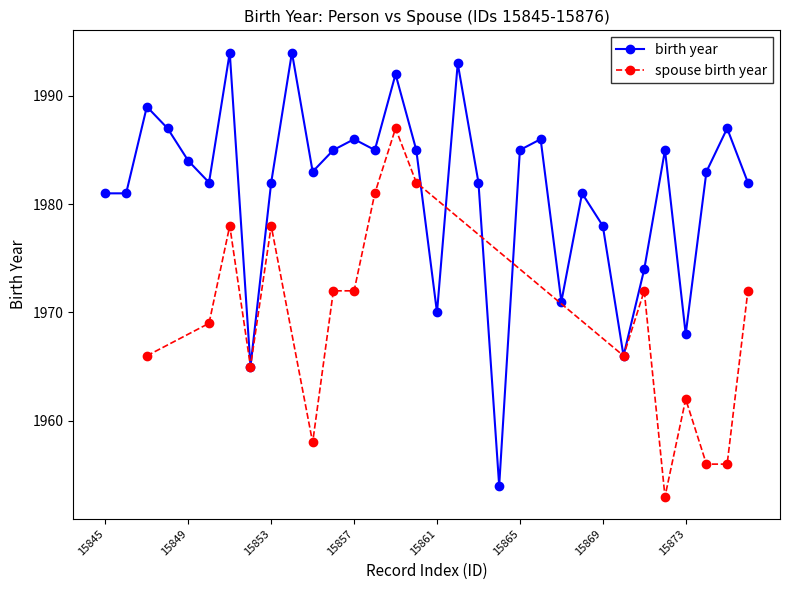

What is the ratio of the value at 15860 to the value at 15847?

1.0